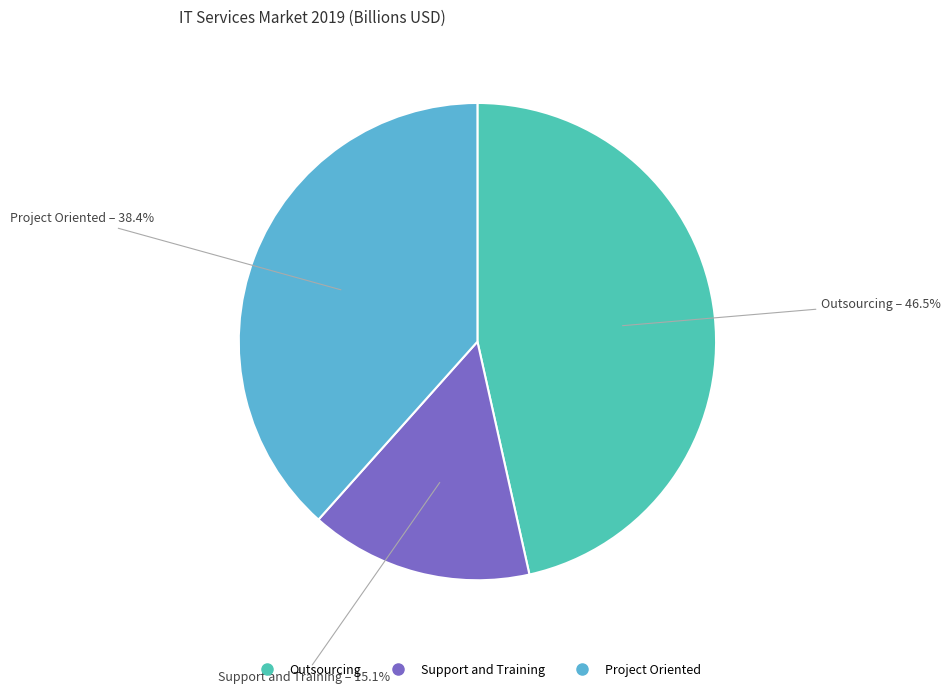

Rank the categories by value from highest to lowest.

Outsourcing, Project Oriented, Support and Training